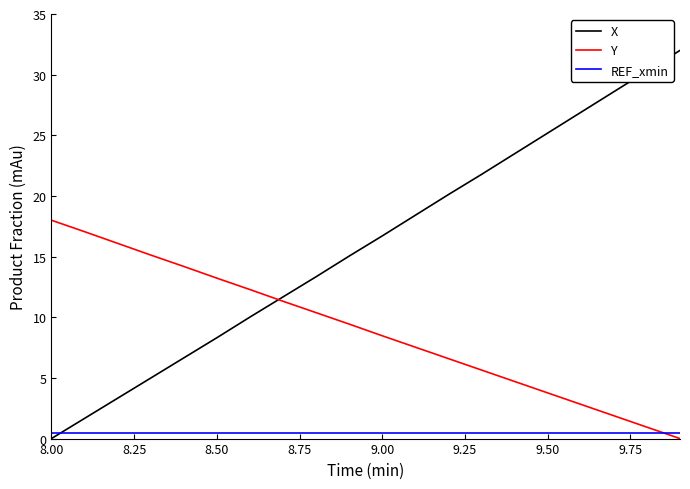

Which series has the largest total across all categories?

X